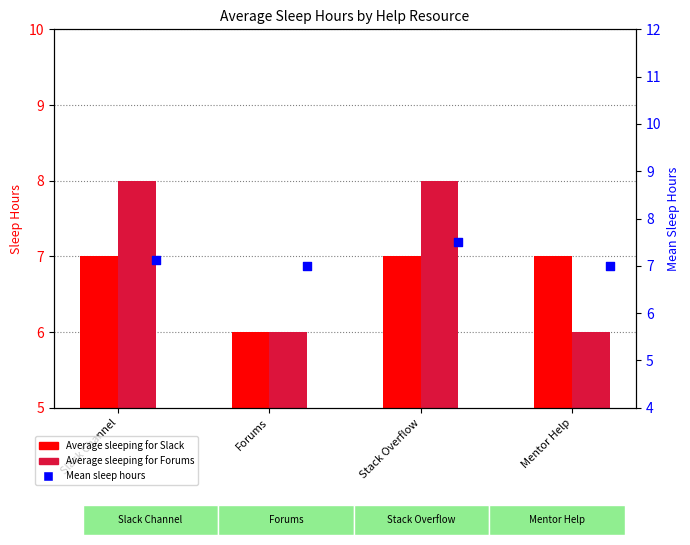

Is the value of Average sleeping for Slack at Mentor Help greater than the value of Mean sleep hours at Mentor Help?

No